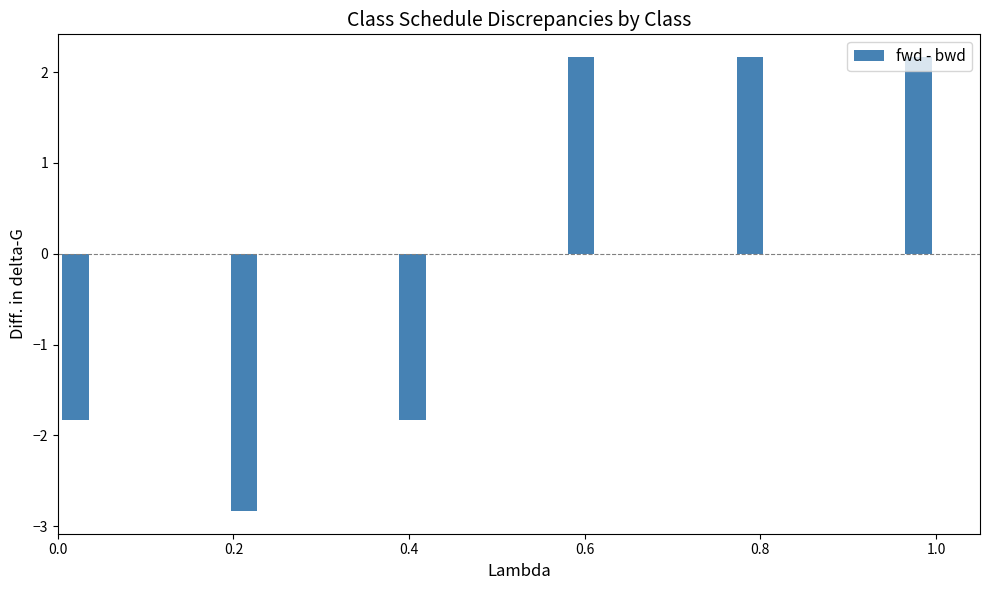

Which has a higher value, 0.6 or 0.0?

0.6